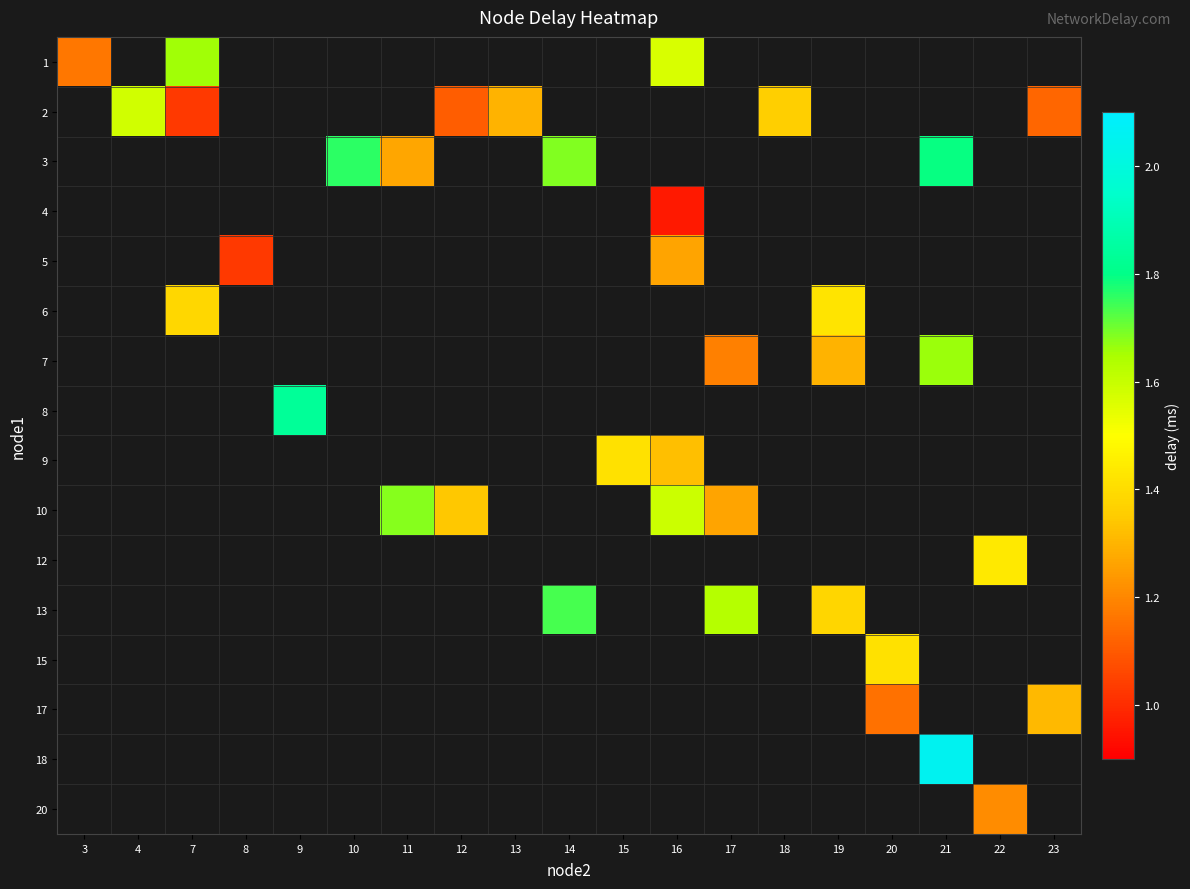

At how many categories does at least one series exceed 1?

19